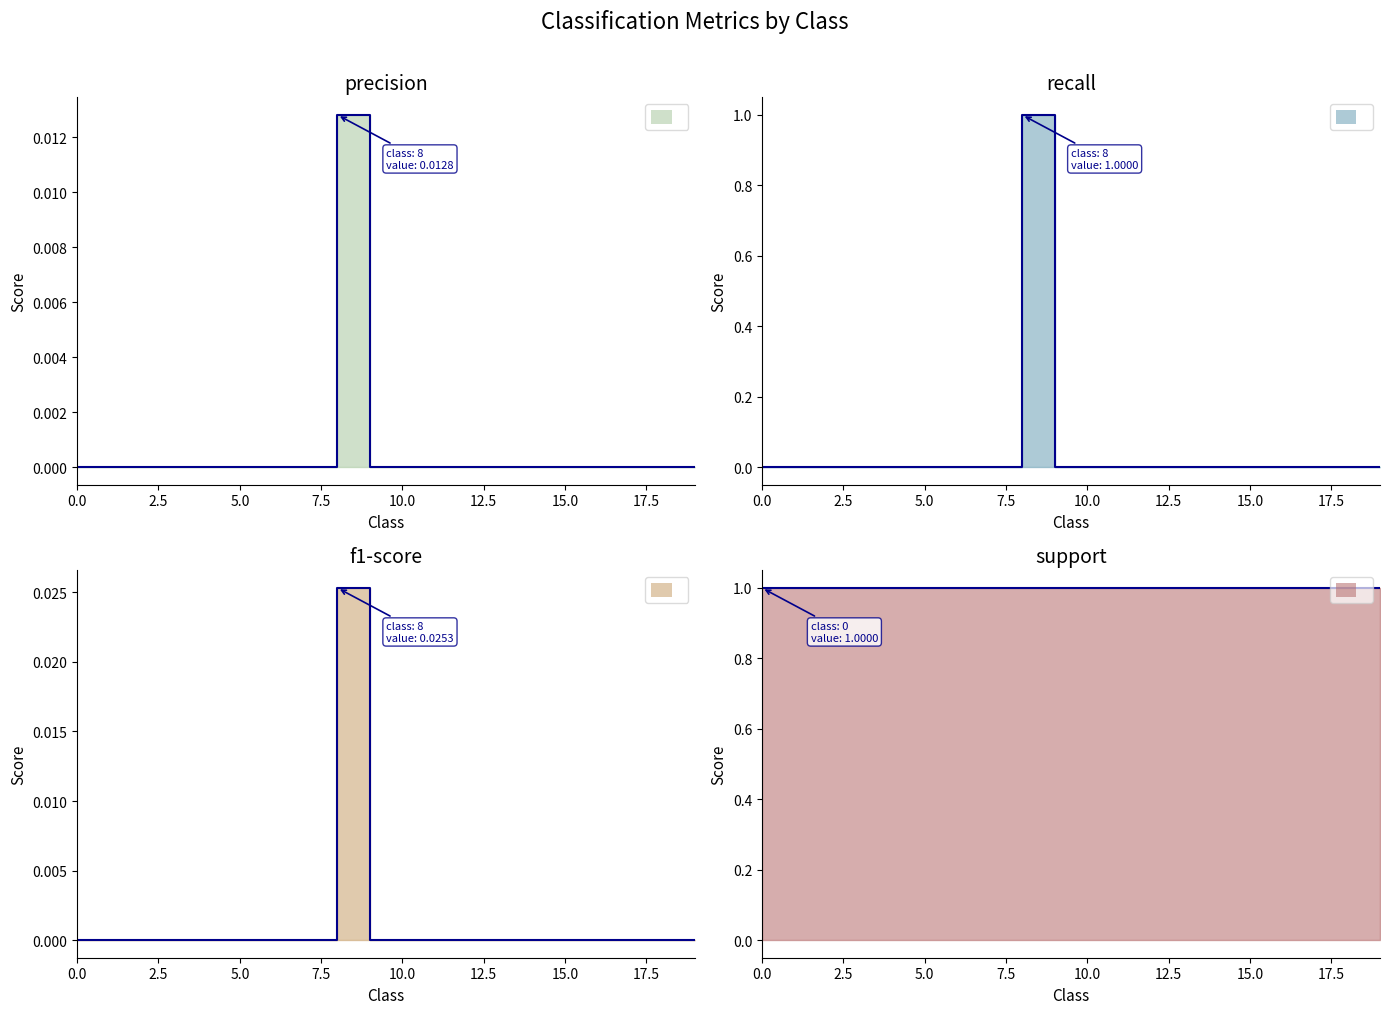

How many values in recall are above zero?

1